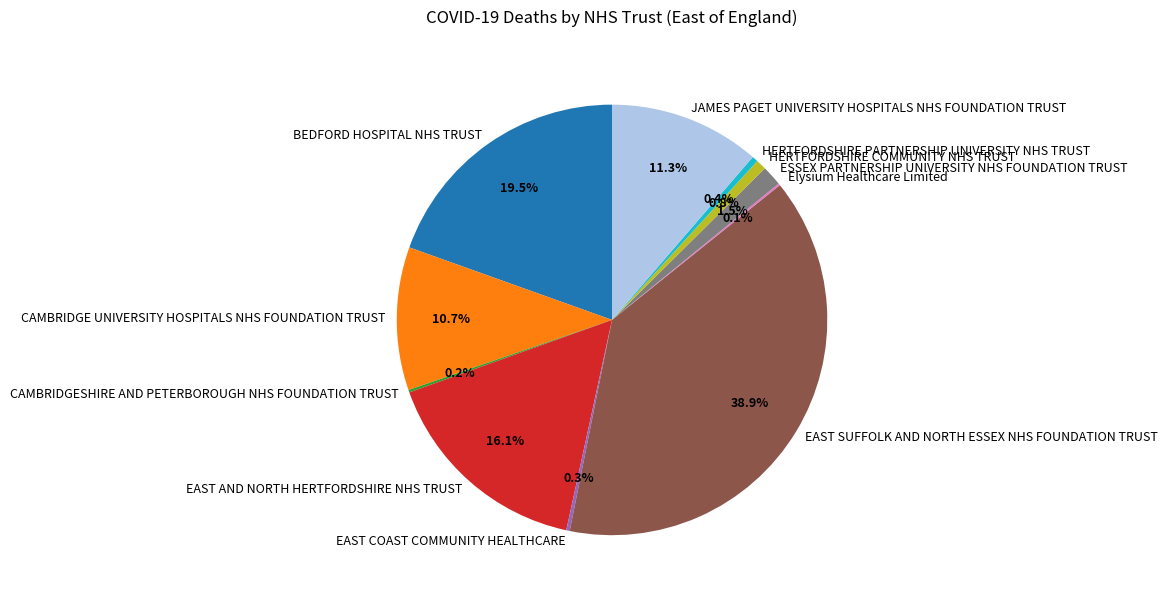

What is the largest slice in the pie chart?

EAST SUFFOLK AND NORTH ESSEX NHS FOUNDATION TRUST